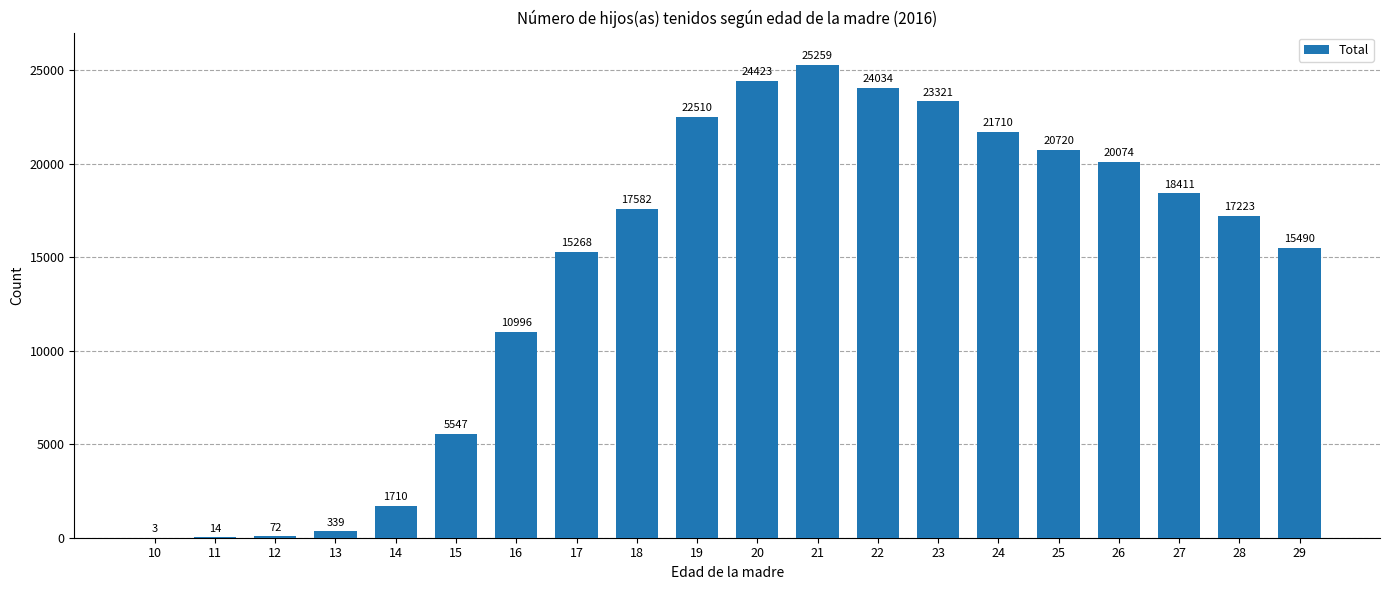

What is the difference between the values at 16 and 17?

4272